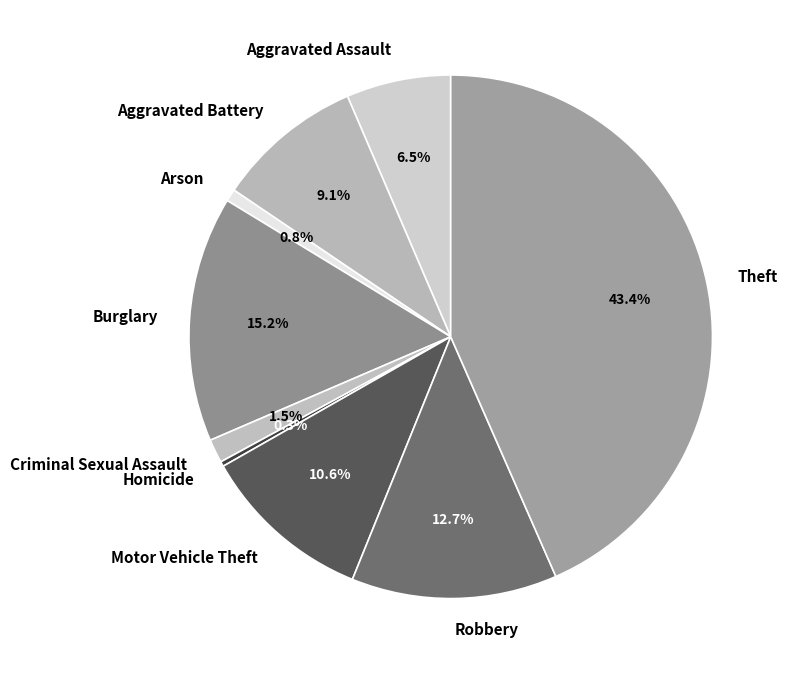

What percentage do Burglary and Robbery together represent?

27.9%